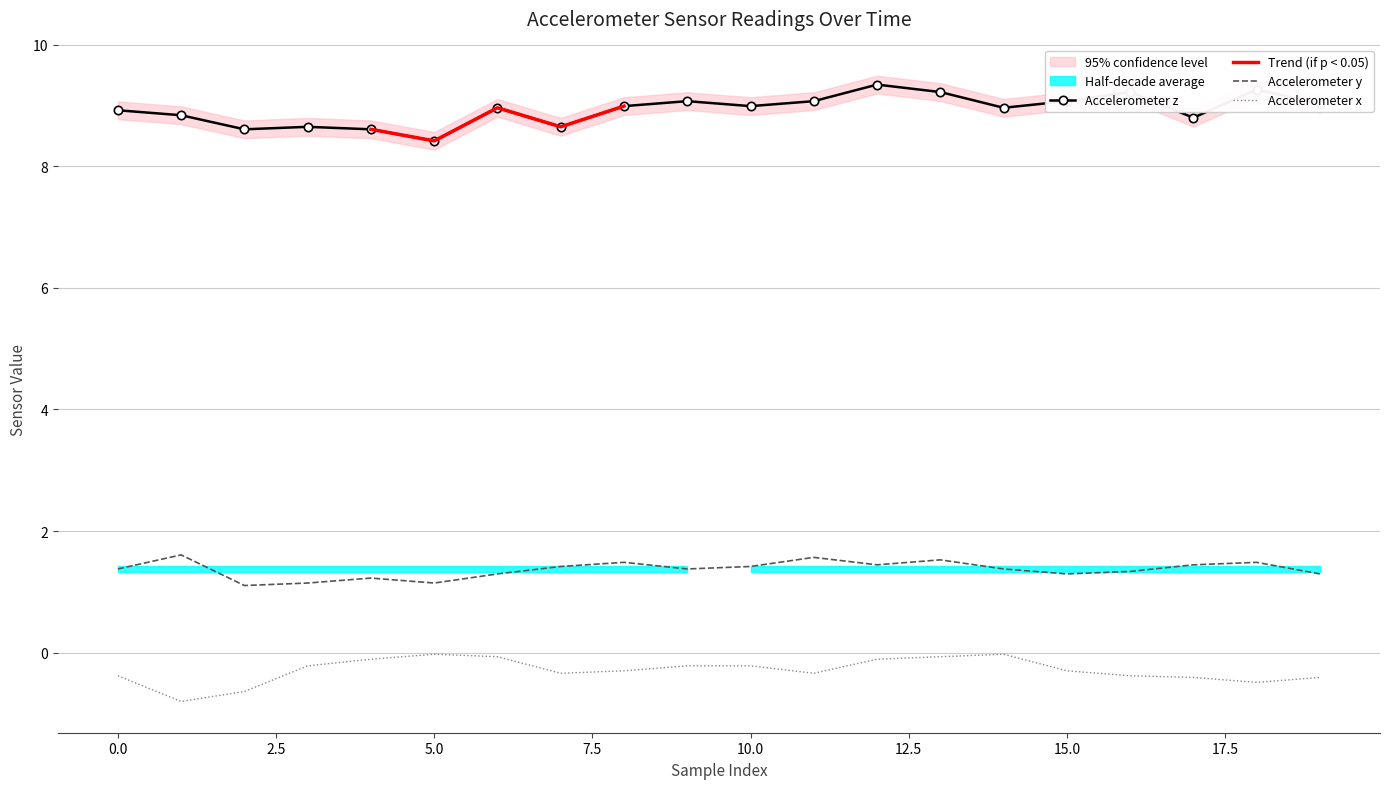

What is the minimum value for Accelerometer y?

1.1